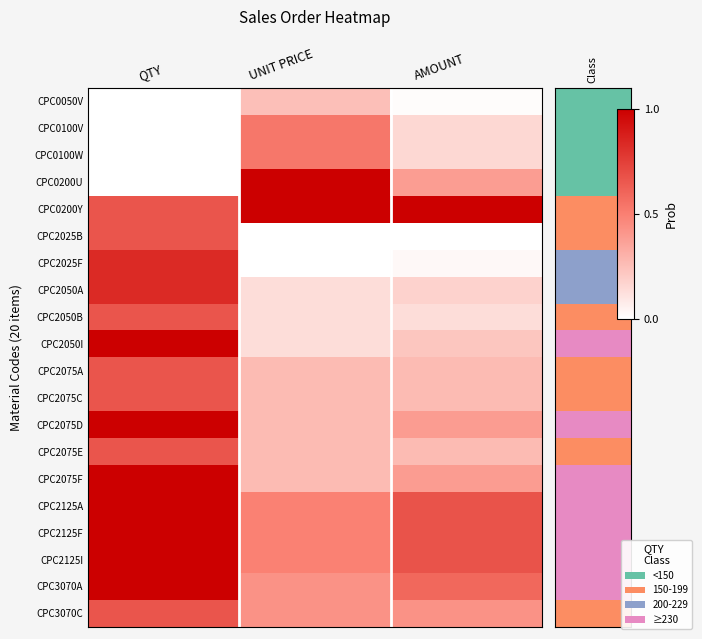

How many categories are shown in the chart?

3